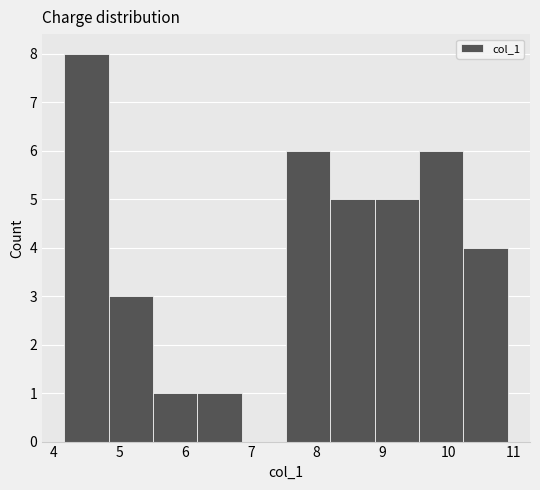

What is the height of the bar covering 8.2 to 8.9 on the x-axis? Neither the bar edges nor the heights are printed on the chart, so give them approximately, as read against the axes.

5